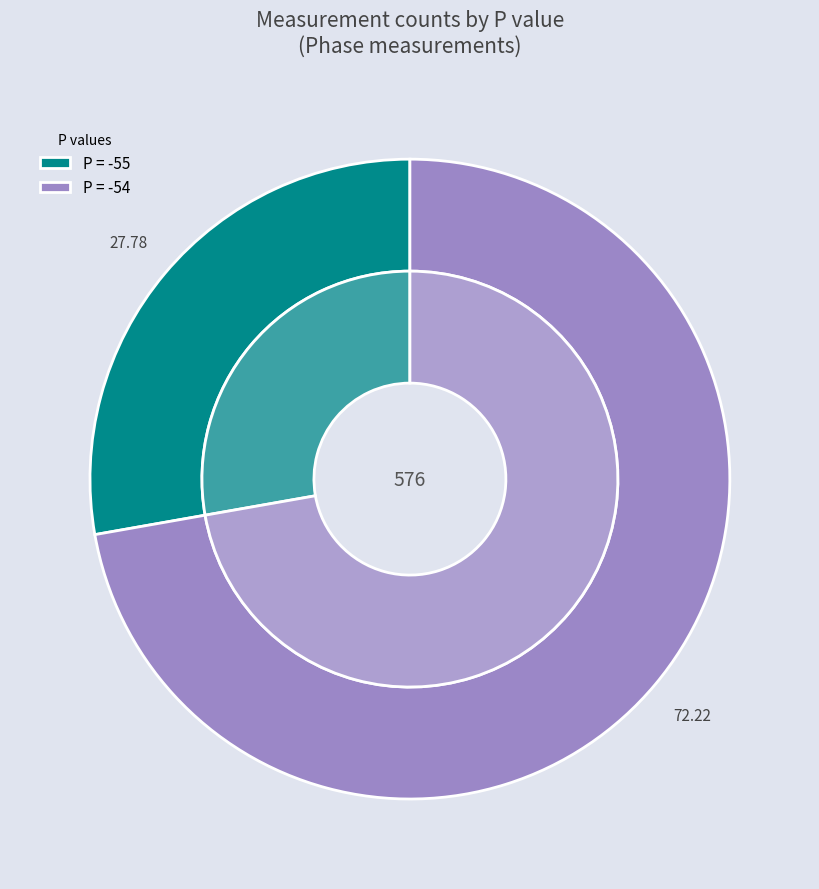

Does any single category account for the majority?

No